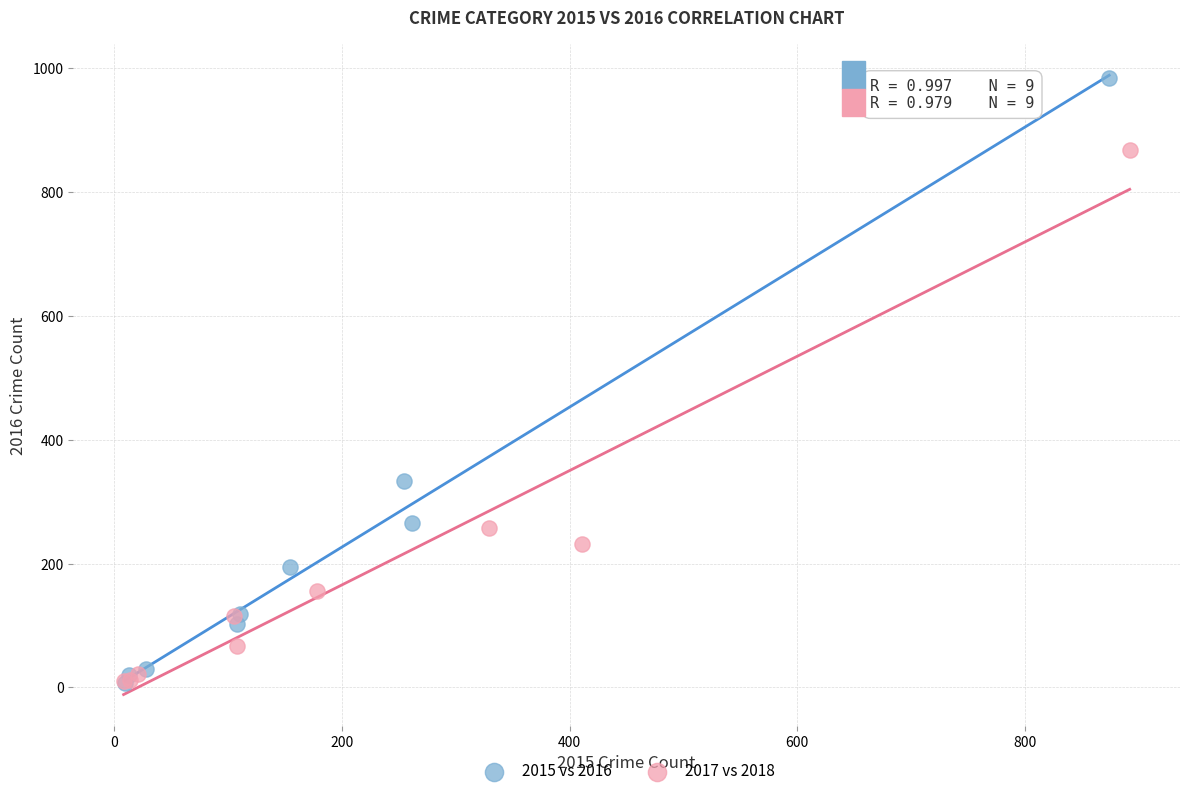

Which series reaches the maximum Y coordinate?

2015 vs 2016